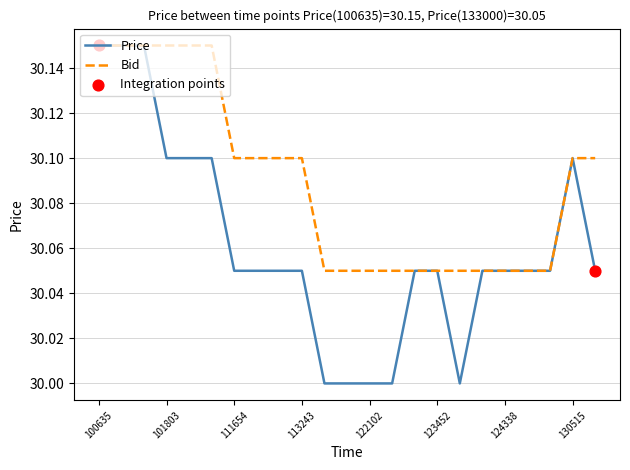

At how many categories does at least one series exceed 30?

23